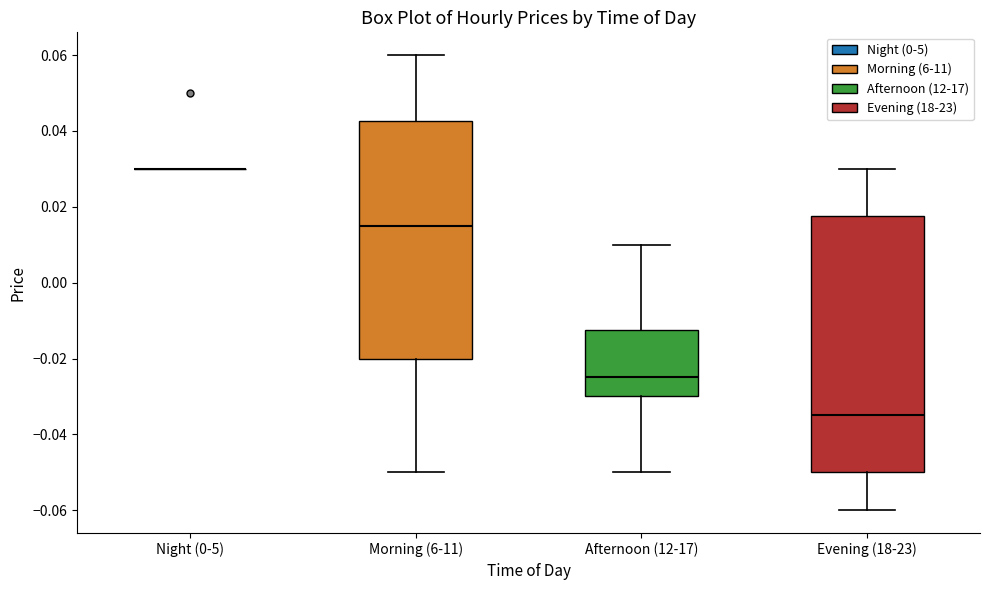

Which box is the tallest, from its lower edge to its upper edge?

Evening (18-23)